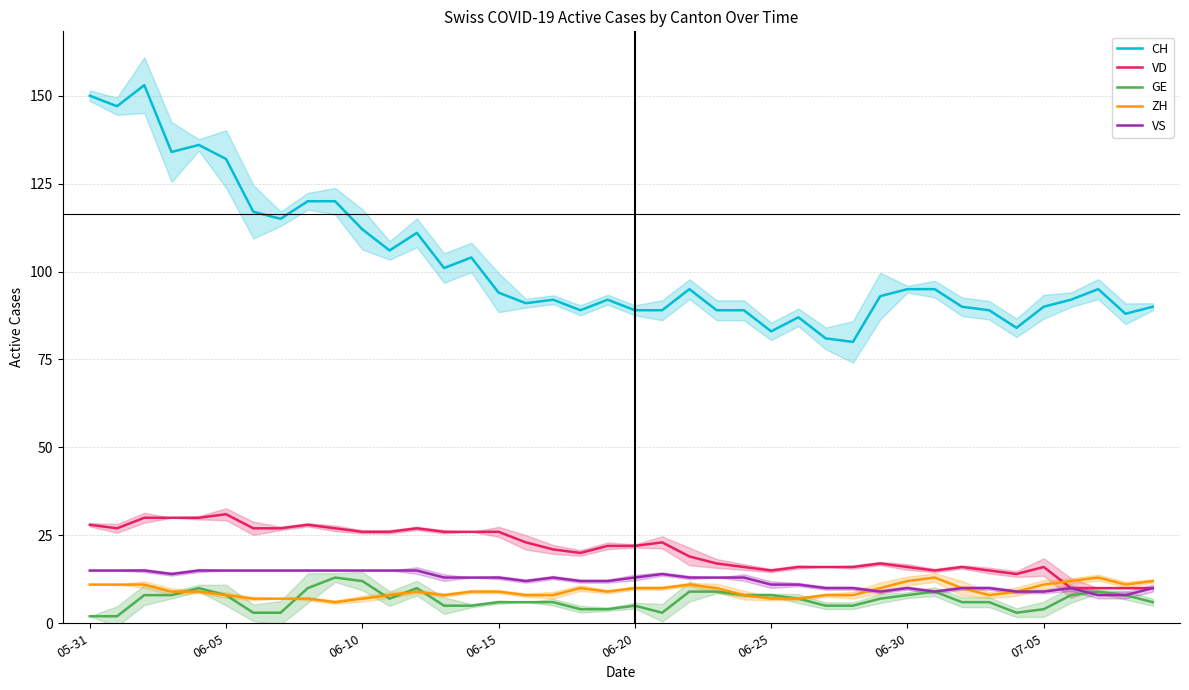

The ZH series shows 8 at 06-05. True or false?

True